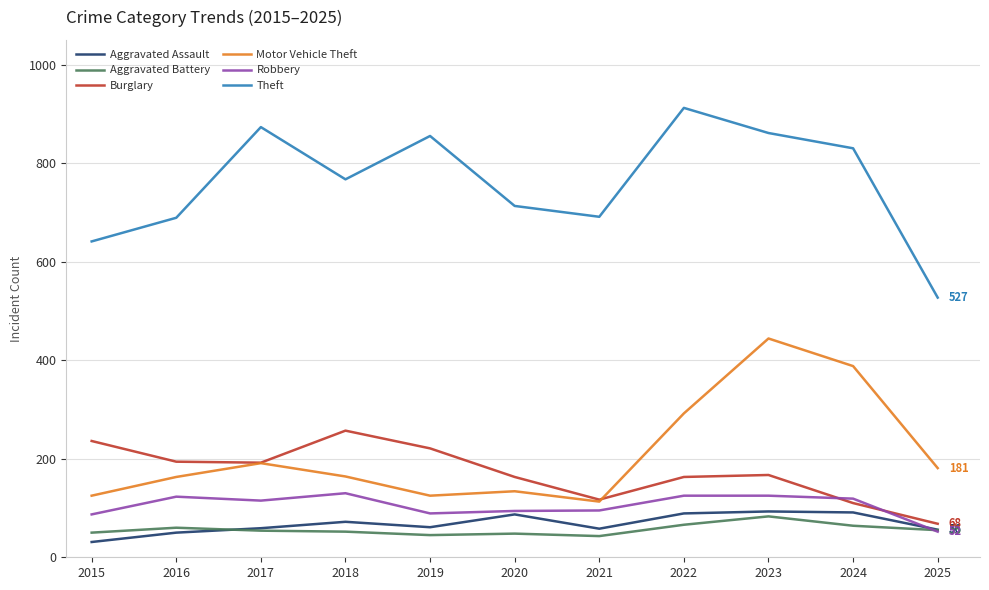

The value of Aggravated Assault at 2025 is 56. True or false?

True